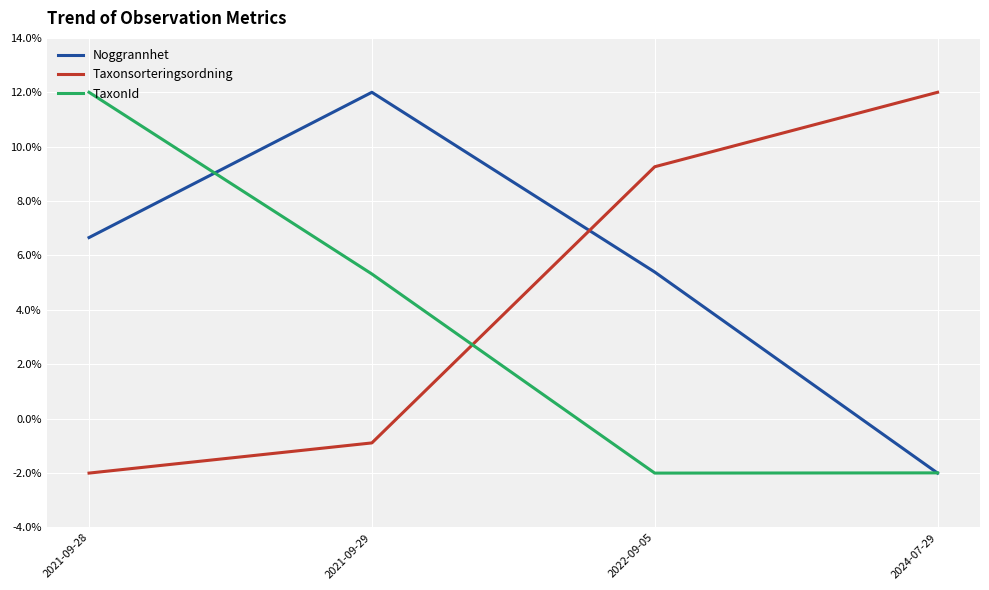

Between which two adjacent categories do Noggrannhet and Taxonsorteringsordning first intersect?

2021-09-29 and 2022-09-05